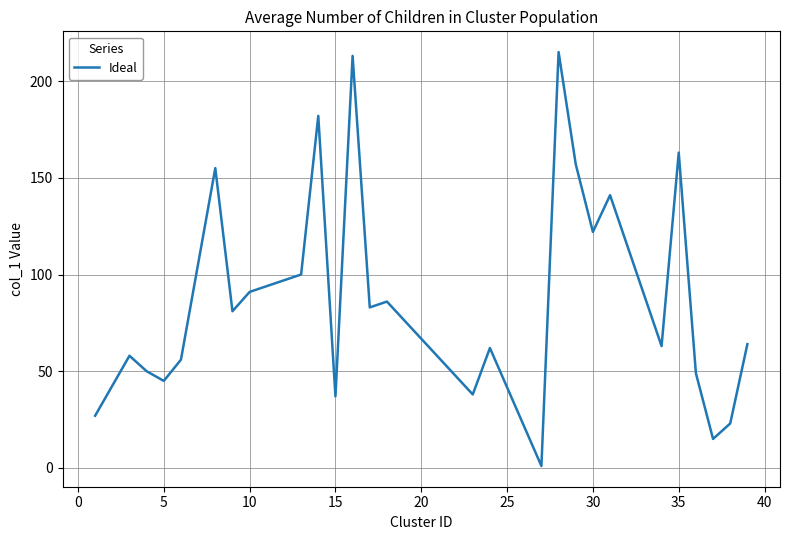

What is the difference between the maximum and minimum values?

214